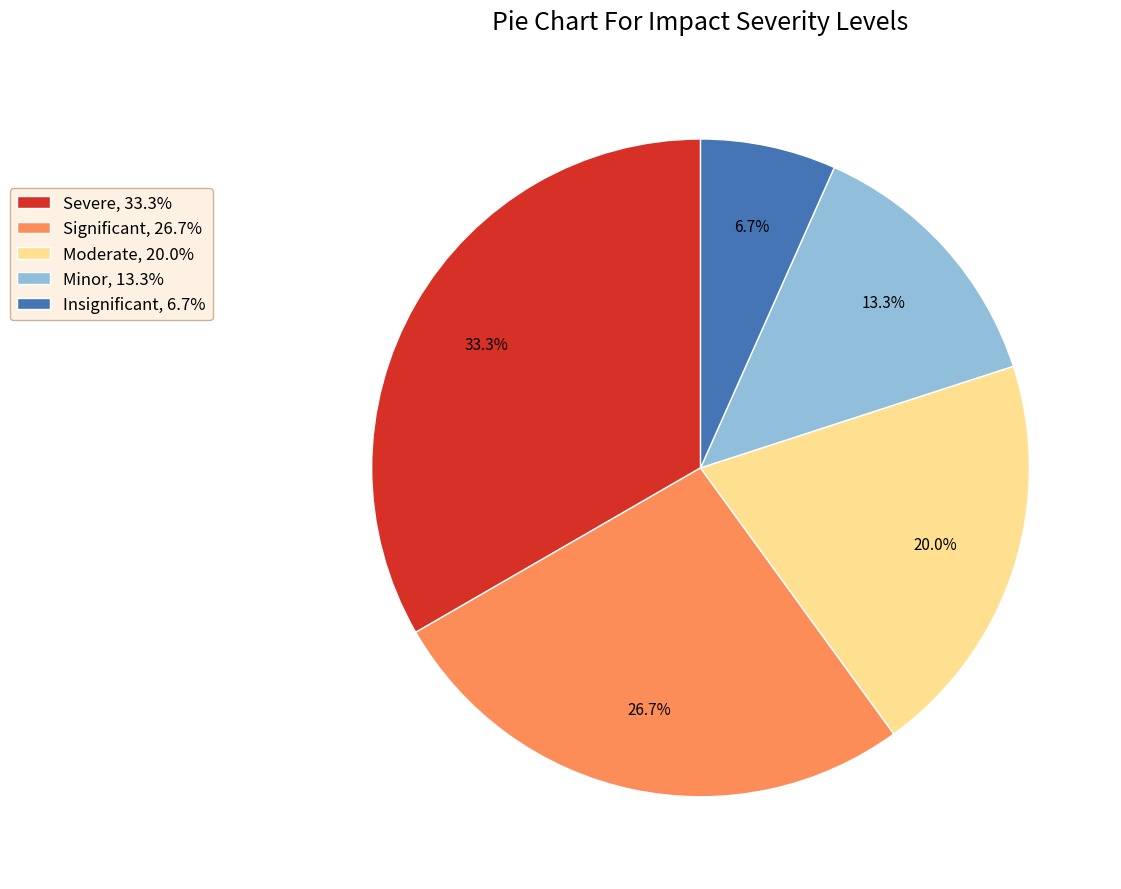

To the nearest percent, what is the difference between the largest and smallest slice percentages?

27%